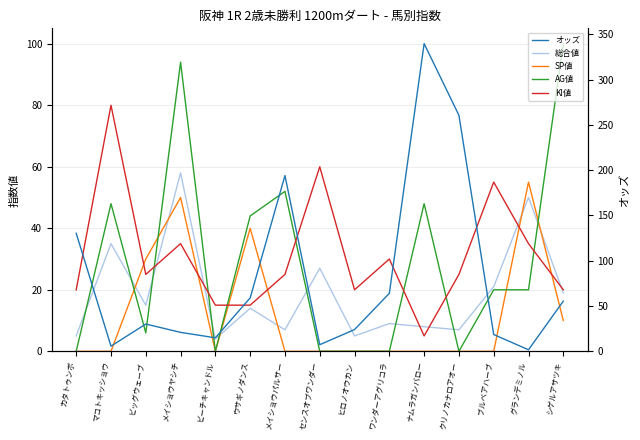

What is the greatest value displayed?

339.6